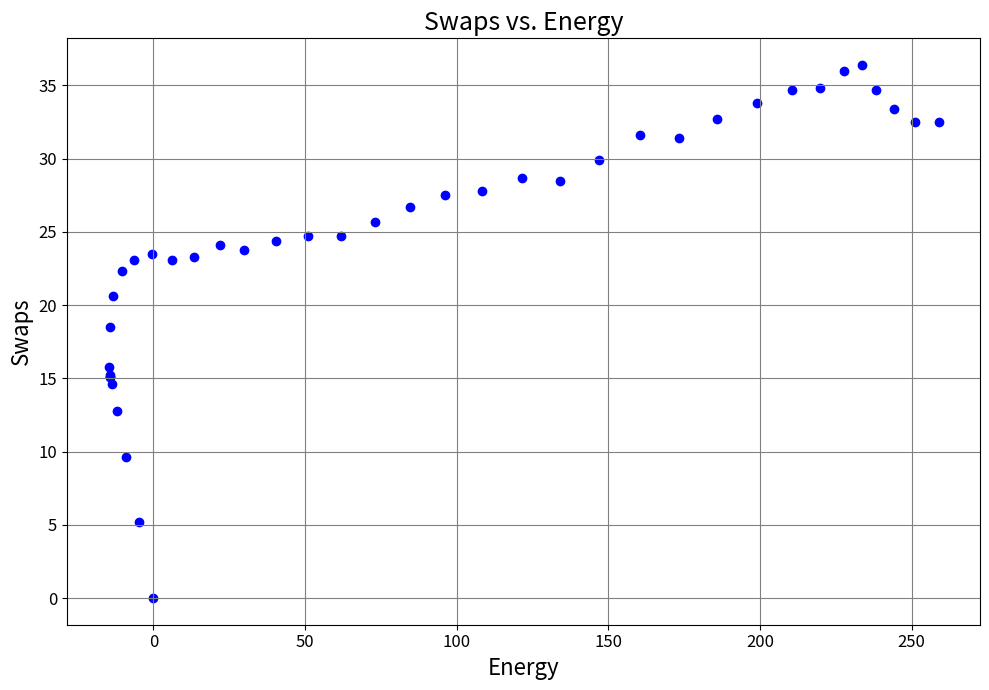

What Y value in the scatter plot is closest to 18?

18.5